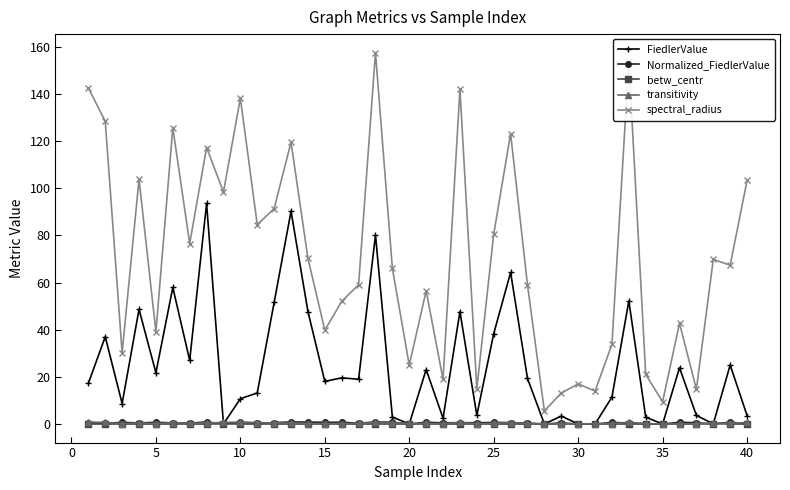

Which series has the widest spread of values?

spectral_radius